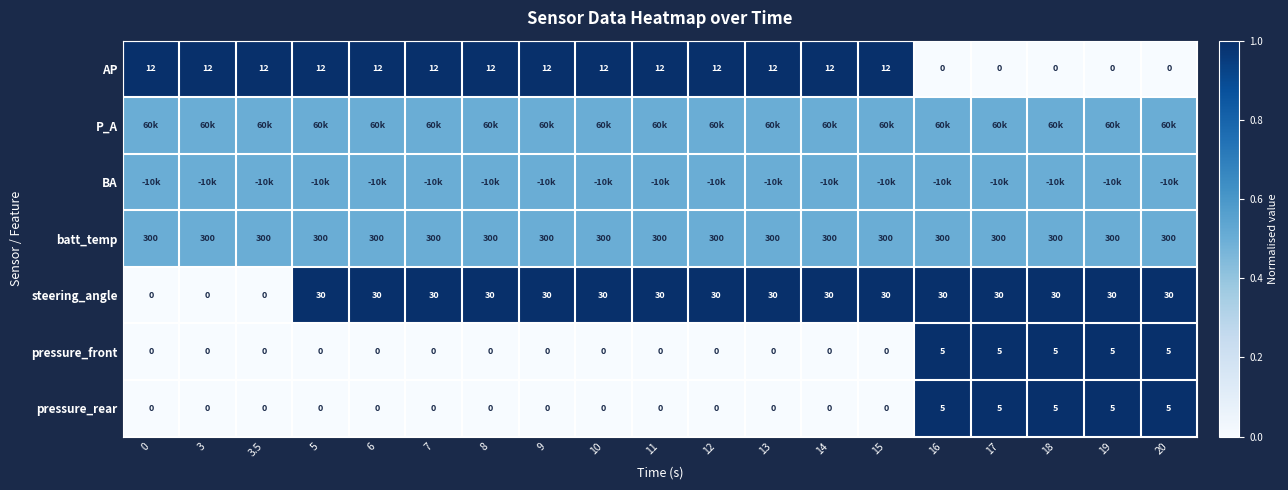

The value of batt_temp at 10 is 300.0. True or false?

True